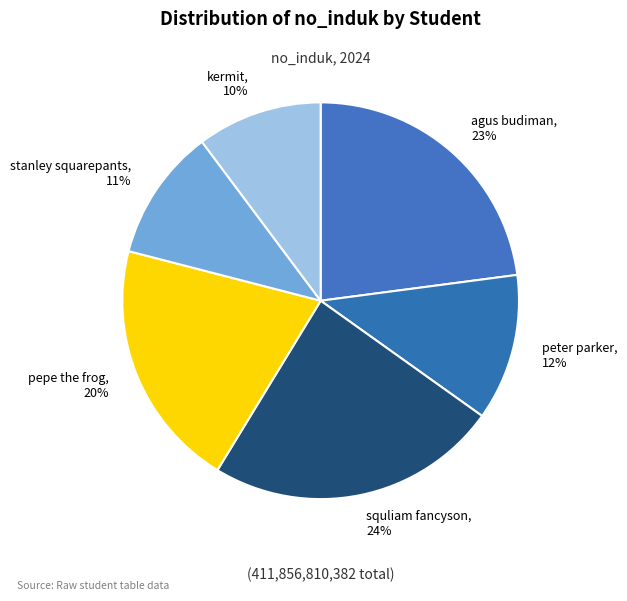

To the nearest percent, what is the average slice percentage?

17%